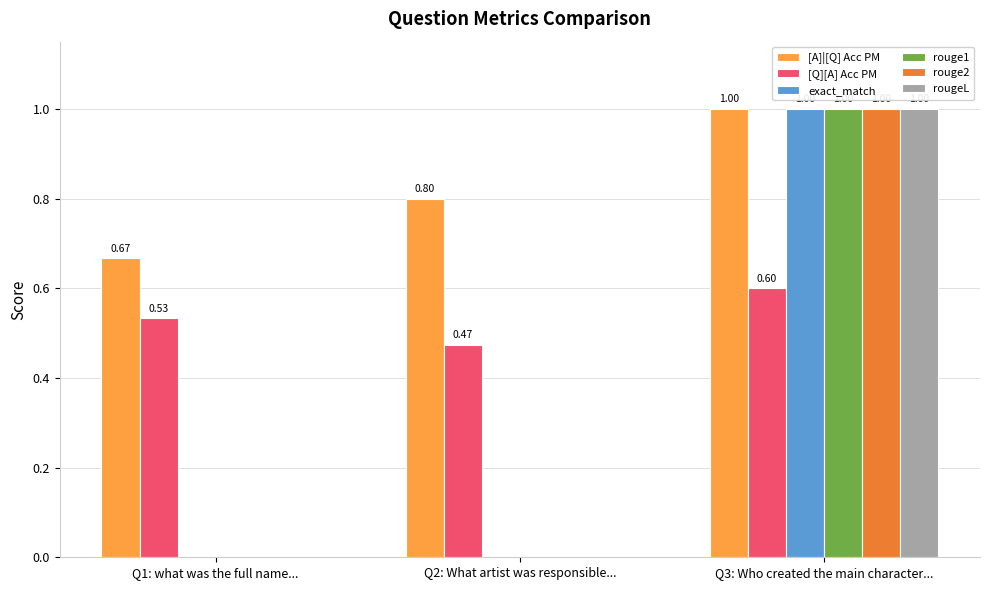

What is the sum of all [Q][A] Acc PM values?

1.6